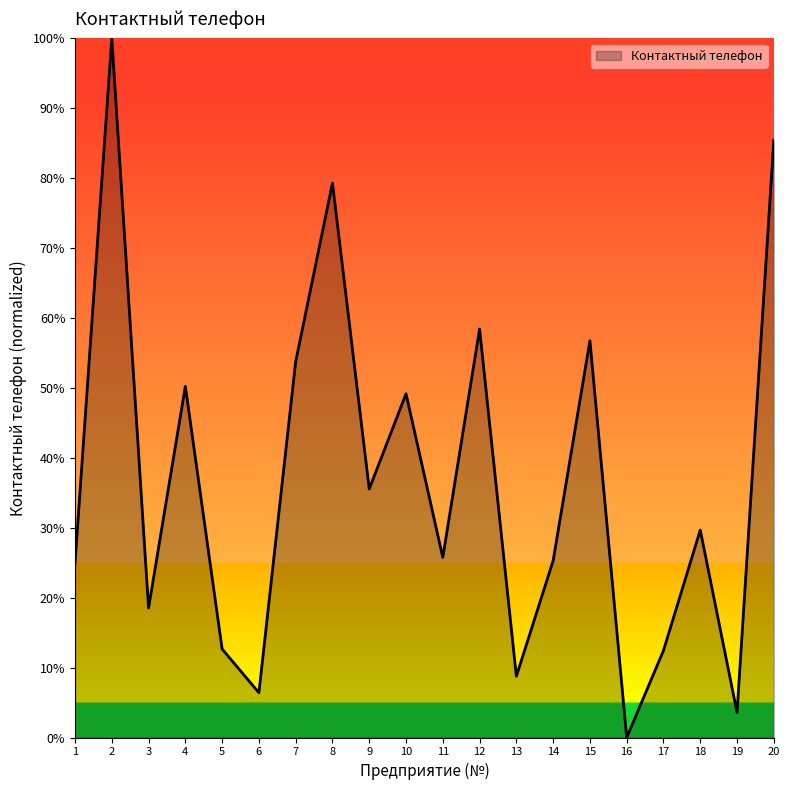

Which label corresponds to the smallest value in the chart?

16